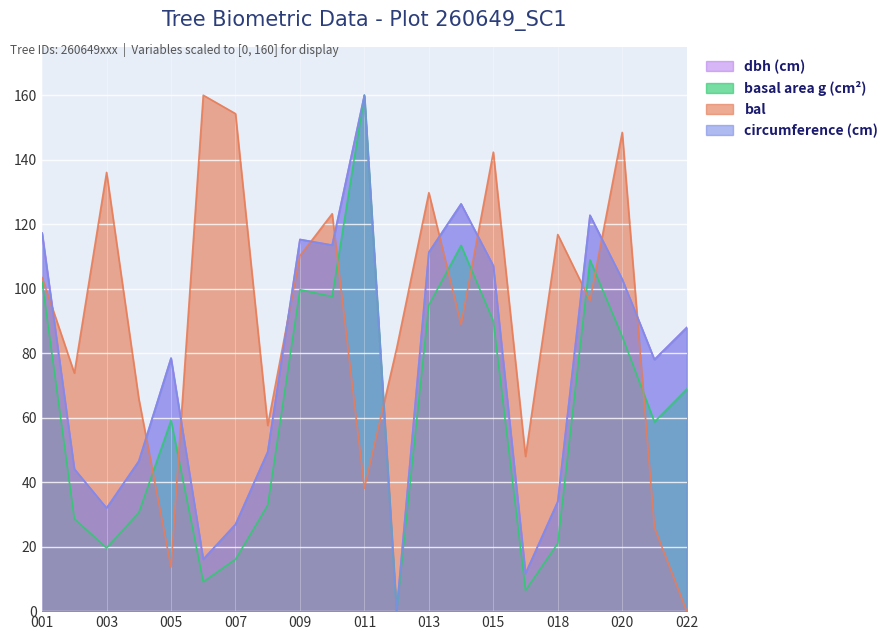

Which series has the largest total across all categories?

bal